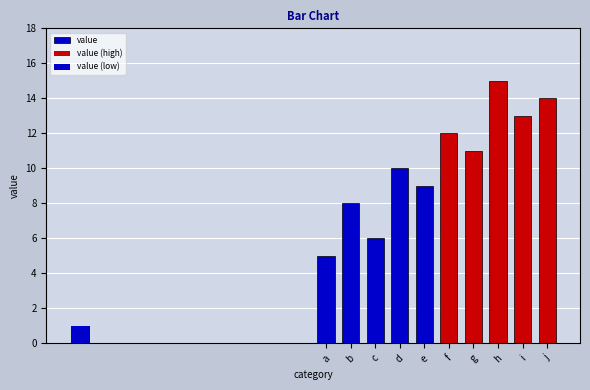

How many values are between 8 and 13?

6